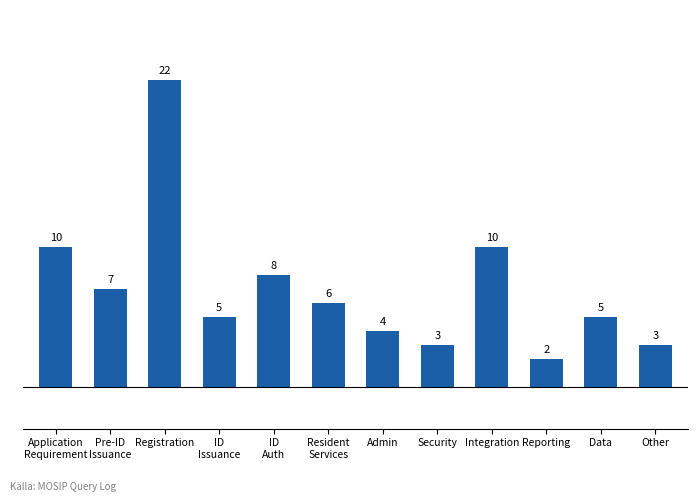

Reading left to right, list all the values displayed in this chart.

10	7	22	5	8	6	4	3	10	2	5	3